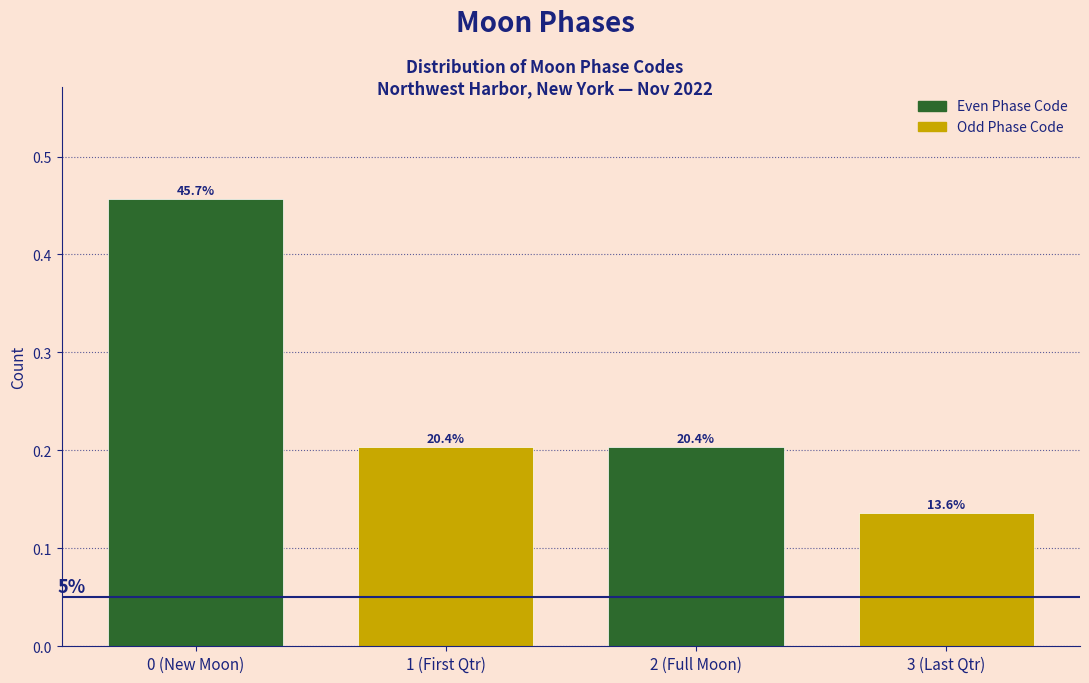

Are the bars horizontal?

No